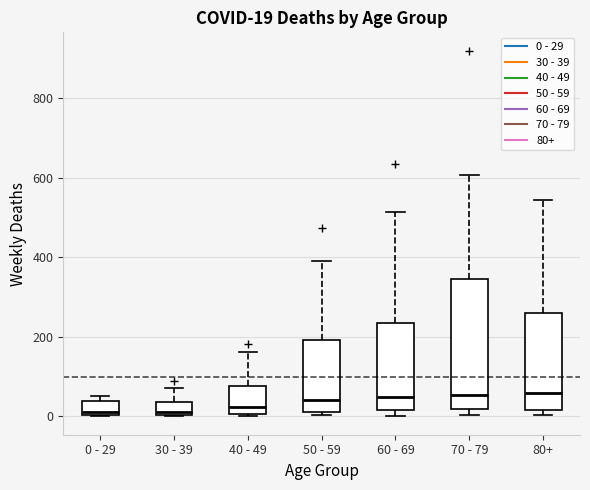

Which box is the tallest, from its lower edge to its upper edge?

70 - 79